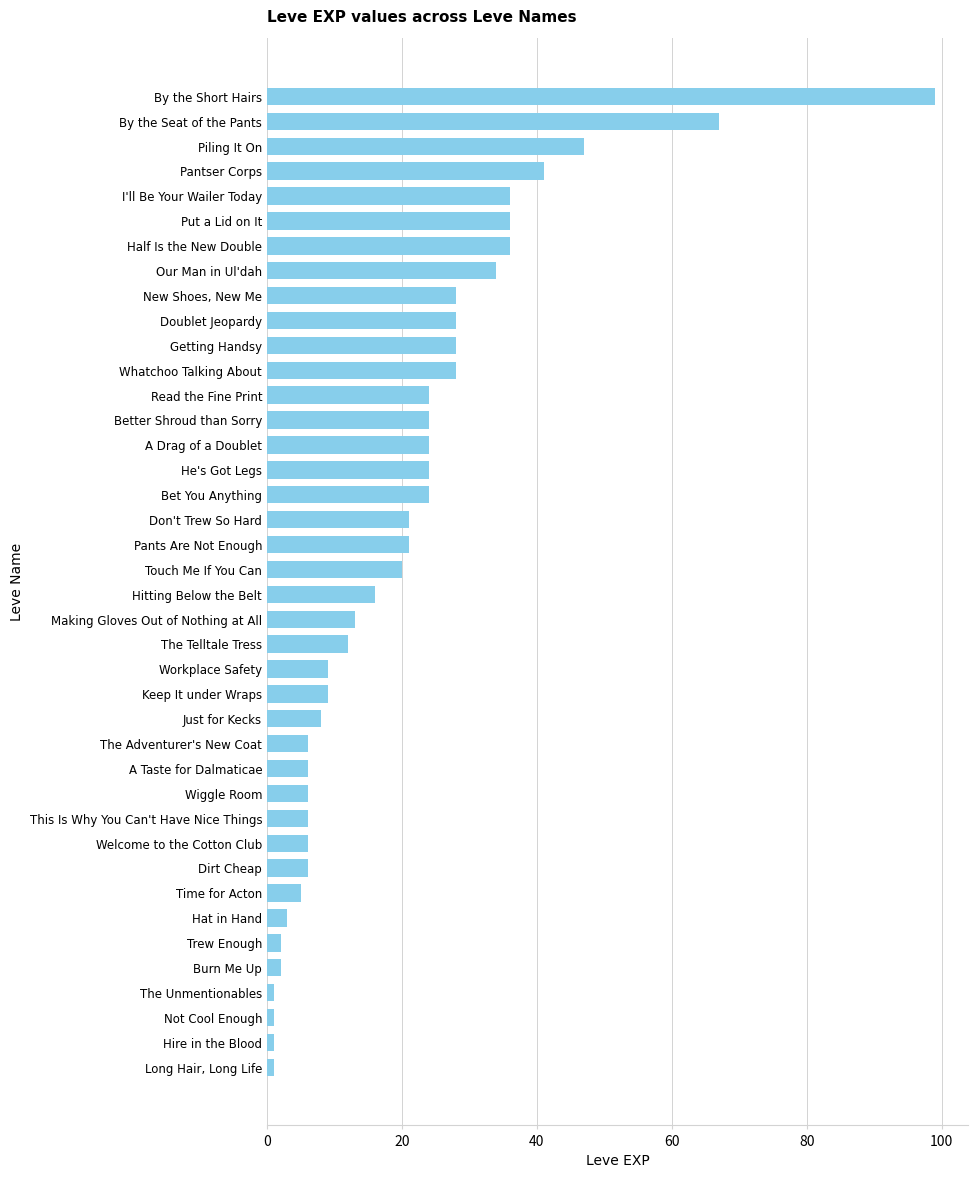

What is the minimum value shown in the chart?

1